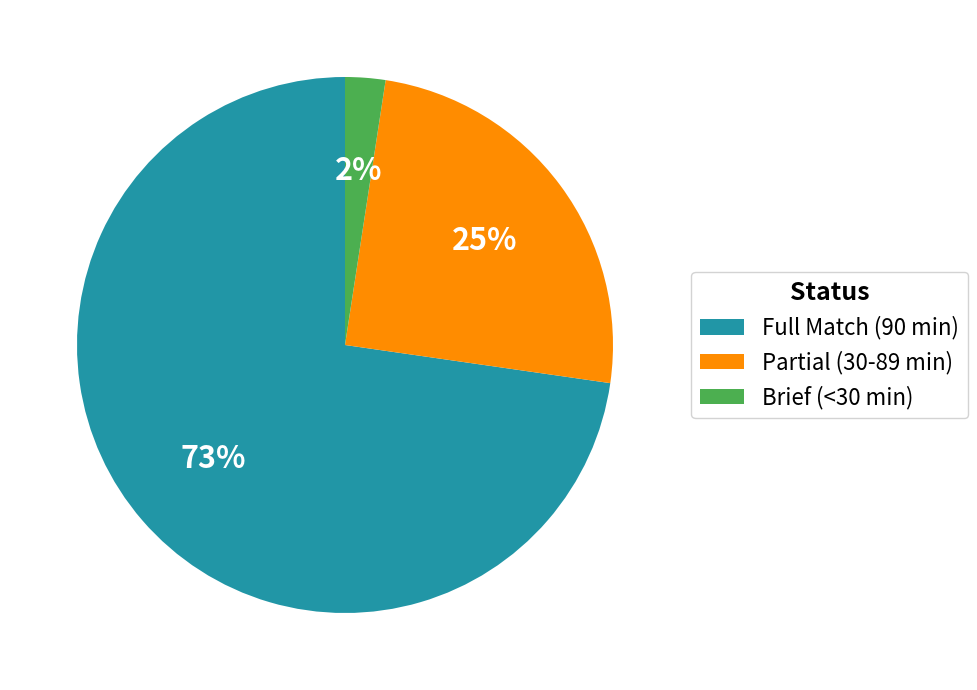

Rank the categories by value from lowest to highest.

Brief (<30 min), Partial (30-89 min), Full Match (90 min)